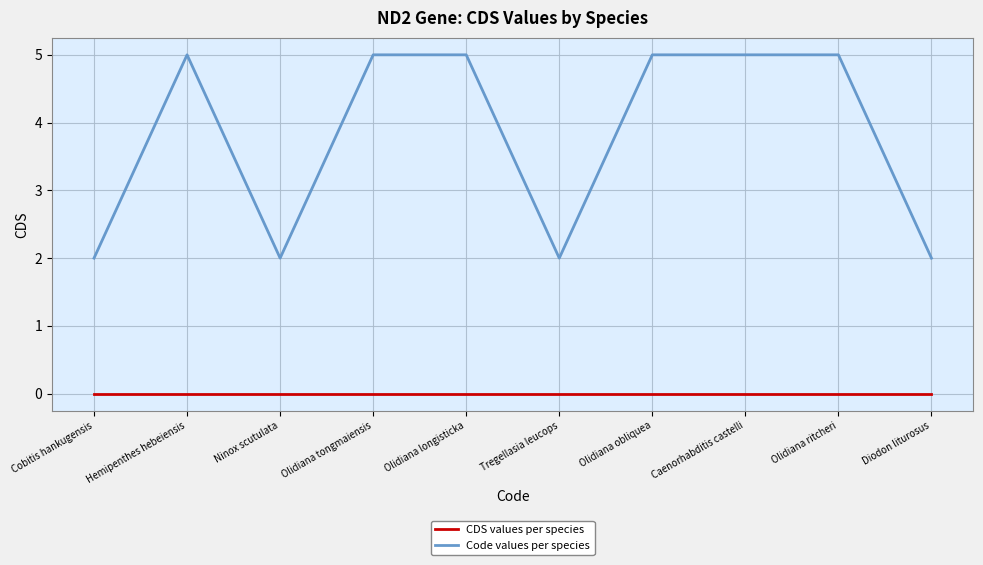

True or false: CDS values per species and Code values per species cross at least once.

False